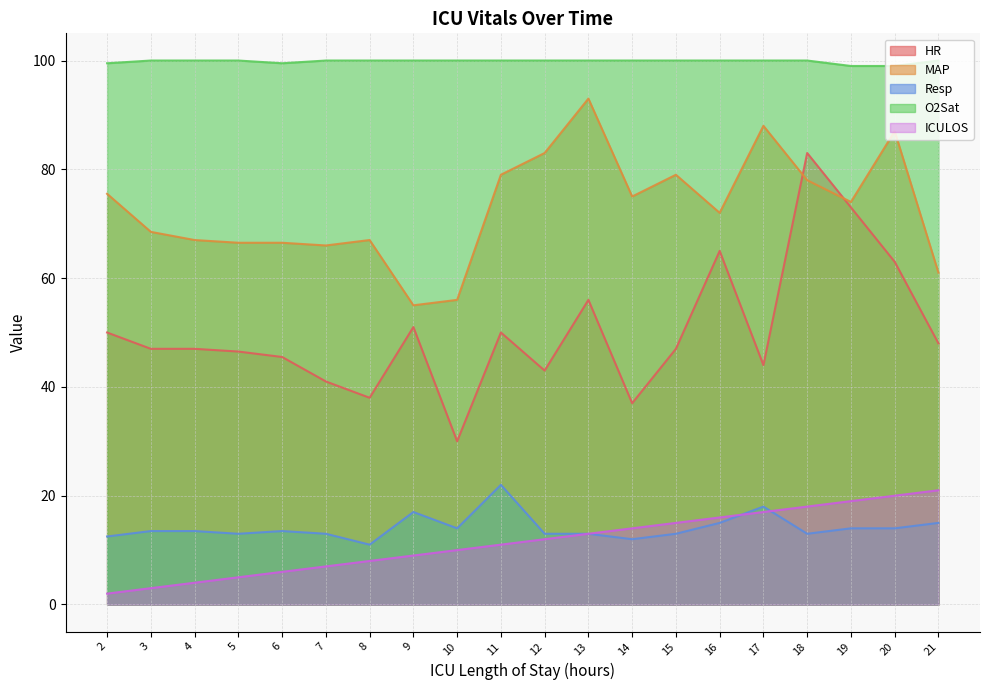

The value of ICULOS at 19 is 12.7. True or false?

False